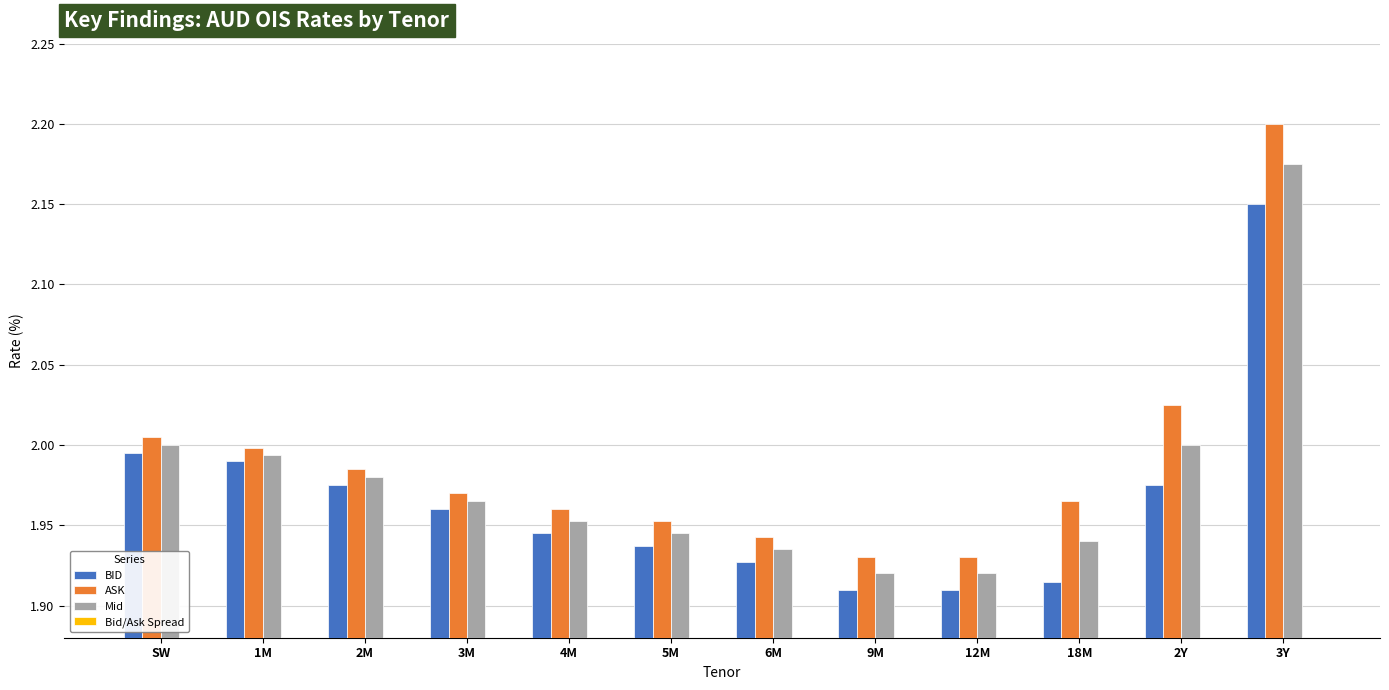

What is the total value across all series at SW?

6.0